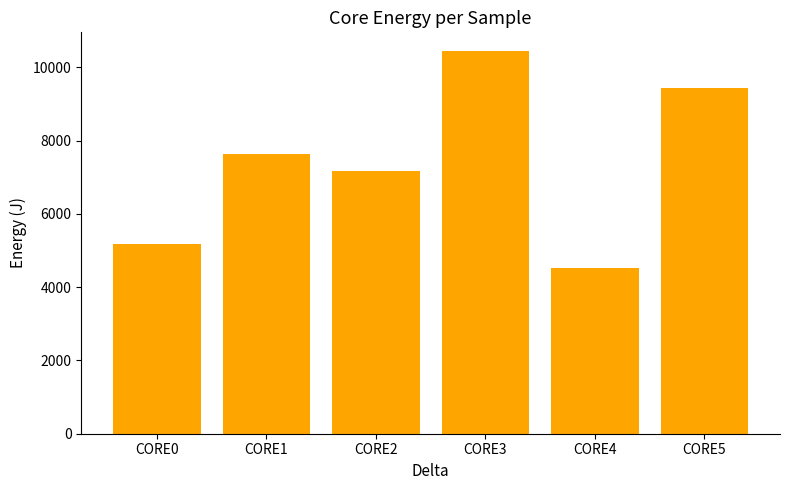

What is the ratio of the value at CORE0 to the value at CORE2?

0.7